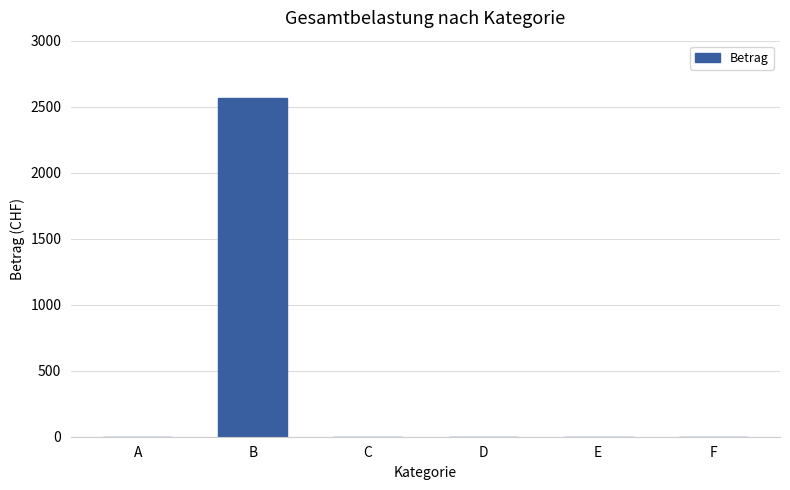

Between B and C, which is larger?

B